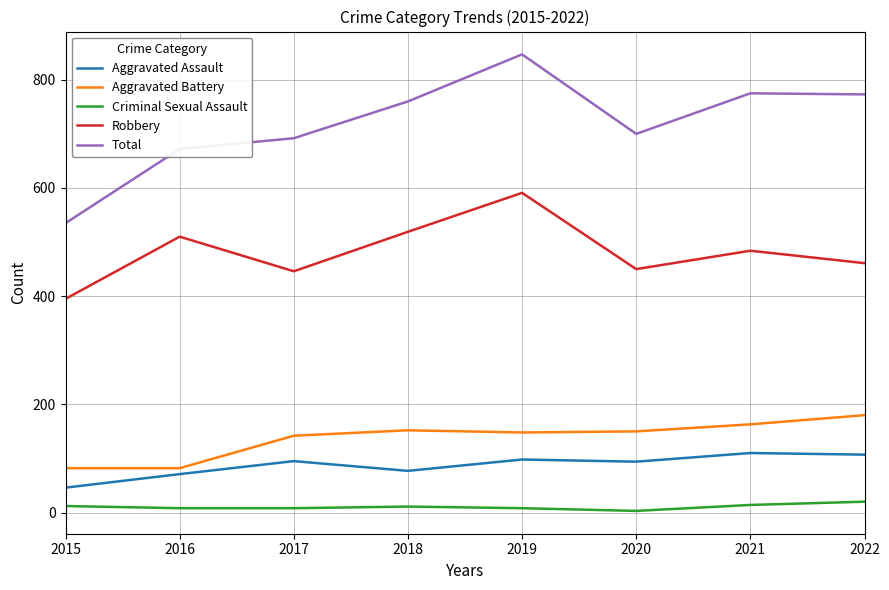

At which category is the sum across all series the highest?

2019